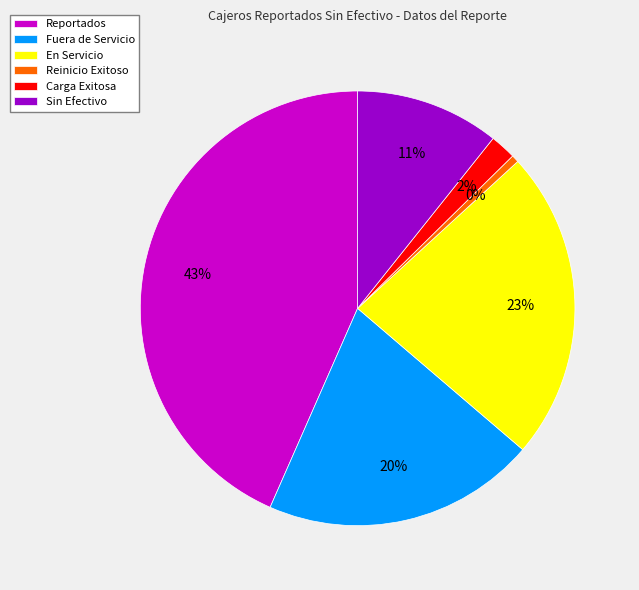

To the nearest percent, what is the difference between the Fuera de Servicio and Reportados slice percentages?

23%